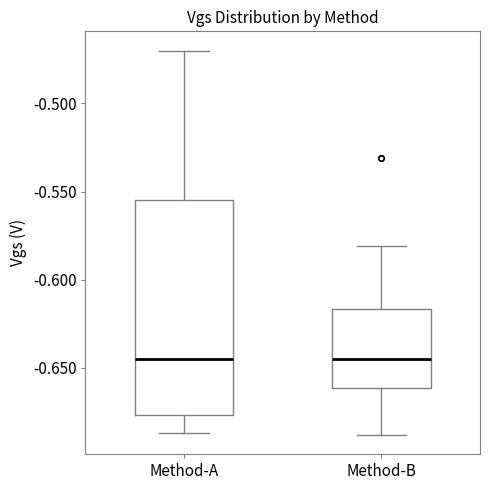

Reading left to right, read every box against the y-axis: the position of its median line, the range the box covers, and the ends of its whiskers. The values are not printed on the chart, so give them approximately, as read against the axis.

Method-A: median -0.645, box -0.675 to -0.555, whiskers -0.685 to -0.470
Method-B: median -0.645, box -0.660 to -0.615, whiskers -0.690 to -0.580